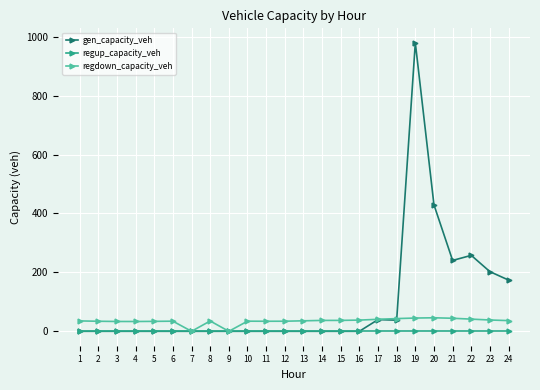

Rank the series by their maximum value, from lowest to highest.

regup_capacity_veh, regdown_capacity_veh, gen_capacity_veh